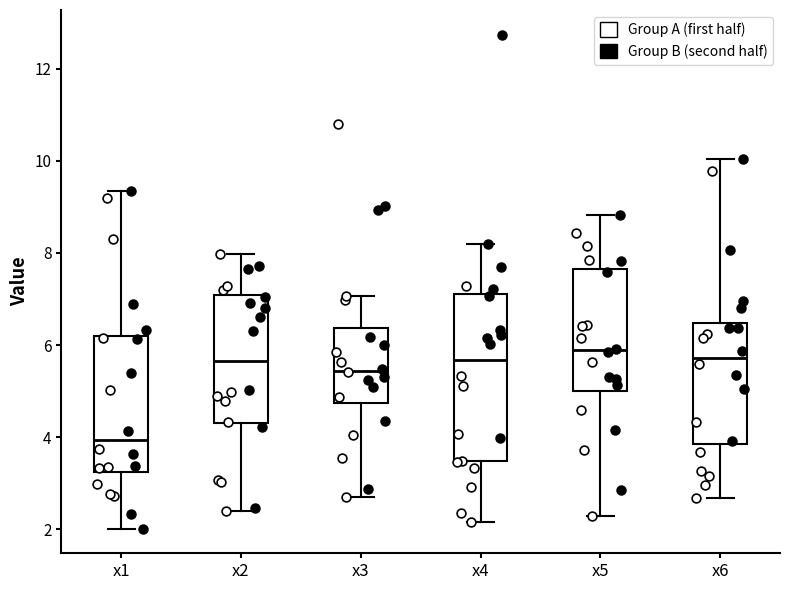

Reading left to right, read every box against the y-axis: the position of its median line, the range the box covers, and the ends of its whiskers. The values are not printed on the chart, so give them approximately, as read against the axis.

x1: median 4.0, box 3.2 to 6.2, whiskers 2.0 to 9.4
x2: median 5.6, box 4.4 to 7.0, whiskers 2.4 to 8.0
x3: median 5.4, box 4.8 to 6.4, whiskers 2.8 to 7.0
x4: median 5.6, box 3.4 to 7.2, whiskers 2.2 to 8.2
x5: median 5.8, box 5.0 to 7.6, whiskers 2.2 to 8.8
x6: median 5.8, box 3.8 to 6.4, whiskers 2.6 to 10.0